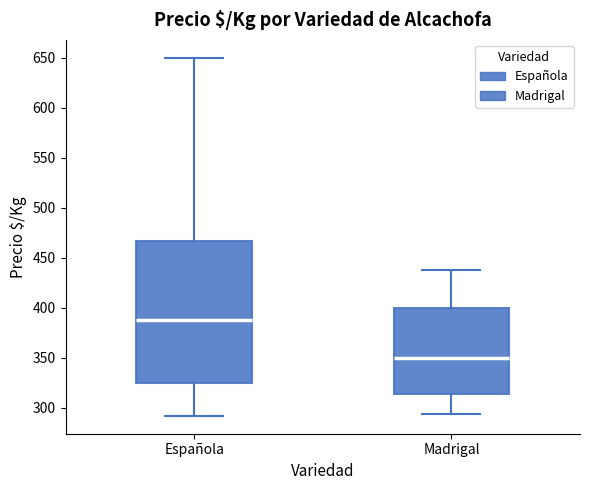

Reading left to right, transcribe this box plot: for each box, give where its median line is, the range the box spans, and where its two whiskers end, as read against the y-axis. The values are not printed on the chart, so give them approximately, as read against the axis.

Española: median 390, box 325 to 465, whiskers 290 to 650
Madrigal: median 350, box 315 to 400, whiskers 295 to 440